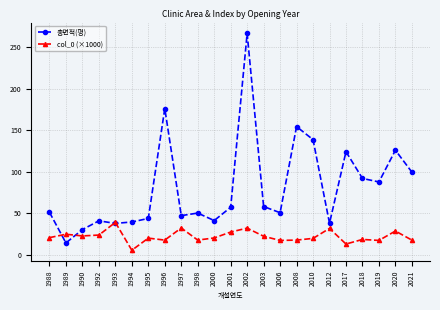

True or false: col_0 (×1000) has a value of 39.0 at 1993.

True